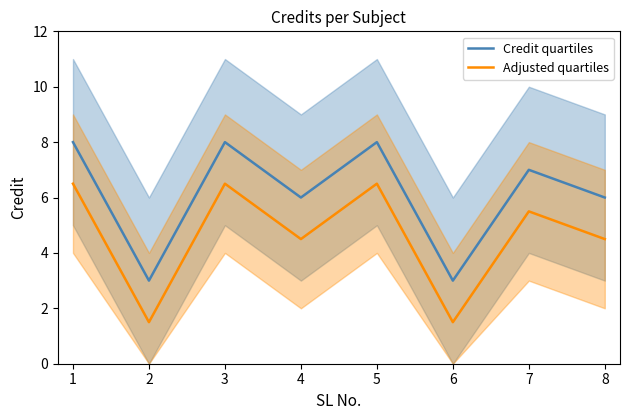

What is the difference between the Adjusted quartiles values at 5 and 8?

2.0